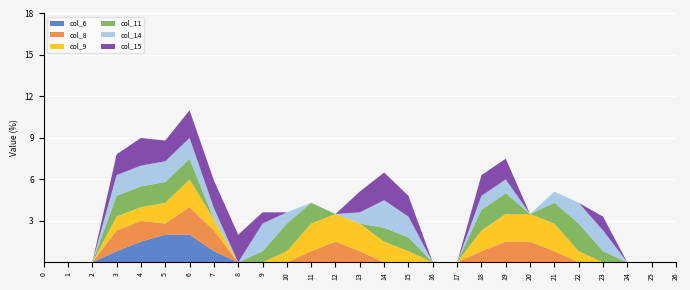

Reading left to right, list all the values displayed in this chart.

col_6: 0=0.0	1=0.0	2=0.0	3=0.8	4=1.5	5=2.0	6=2.0	7=0.8	8=0.0	9=0.0	10=0.0	11=0.0	12=0.0	13=0.0	14=0.0	15=0.0	16=0.0	17=0.0	18=0.0	19=0.0	20=0.0	21=0.0	22=0.0	23=0.0	24=0.0	25=0.0	26=0.0
col_8: 0=0.0	1=0.0	2=0.0	3=1.5	4=1.5	5=0.8	6=2.0	7=1.5	8=0.0	9=0.0	10=0.0	11=0.8	12=1.5	13=0.8	14=0.0	15=0.0	16=0.0	17=0.0	18=0.8	19=1.5	20=1.5	21=0.8	22=0.0	23=0.0	24=0.0	25=0.0	26=0.0
col_9: 0=0.0	1=0.0	2=0.0	3=1.0	4=1.0	5=1.5	6=2.0	7=0.8	8=0.0	9=0.0	10=0.8	11=2.0	12=2.0	13=2.0	14=1.5	15=0.8	16=0.0	17=0.0	18=1.5	19=2.0	20=2.0	21=2.0	22=0.8	23=0.0	24=0.0	25=0.0	26=0.0
col_11: 0=0.0	1=0.0	2=0.0	3=1.5	4=1.5	5=1.5	6=1.5	7=0.0	8=0.0	9=0.8	10=2.0	11=1.5	12=0.0	13=0.0	14=1.0	15=1.0	16=0.0	17=0.0	18=1.5	19=1.5	20=0.0	21=1.5	22=2.0	23=0.8	24=0.0	25=0.0	26=0.0
col_14: 0=0.0	1=0.0	2=0.0	3=1.5	4=1.5	5=1.5	6=1.5	7=0.8	8=0.0	9=2.0	10=0.8	11=0.0	12=0.0	13=0.8	14=2.0	15=1.5	16=0.0	17=0.0	18=1.0	19=1.0	20=0.0	21=0.8	22=1.5	23=1.5	24=0.0	25=0.0	26=0.0
col_15: 0=0.0	1=0.0	2=0.0	3=1.5	4=2.0	5=1.5	6=2.0	7=2.0	8=2.0	9=0.8	10=0.0	11=0.0	12=0.0	13=1.5	14=2.0	15=1.5	16=0.0	17=0.0	18=1.5	19=1.5	20=0.0	21=0.0	22=0.0	23=1.0	24=0.0	25=0.0	26=0.0